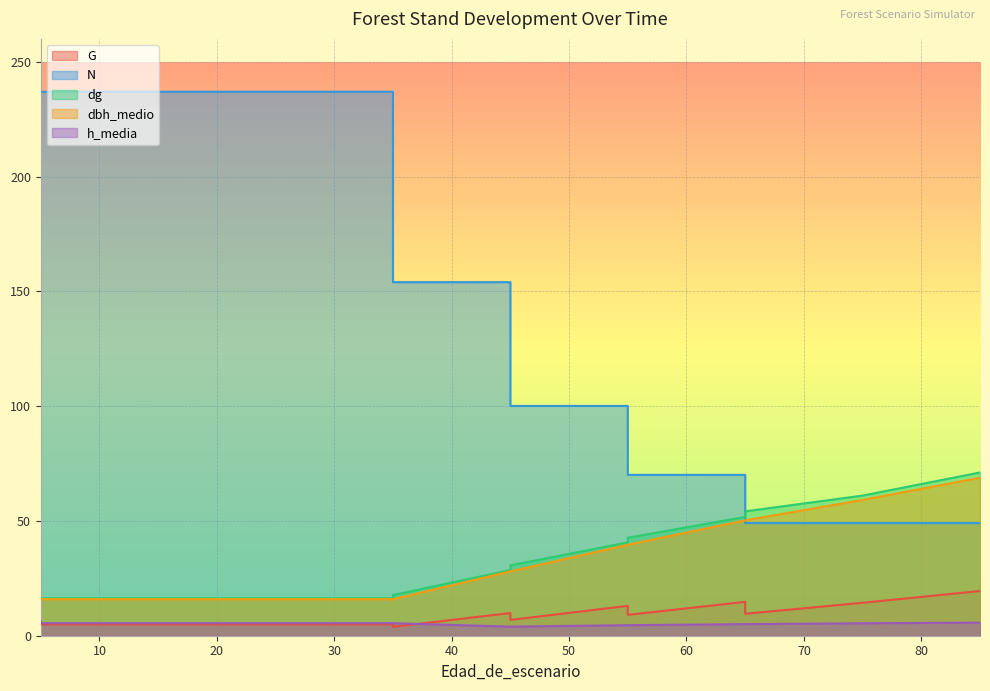

Does the chart display data point markers on the line(s)?

No